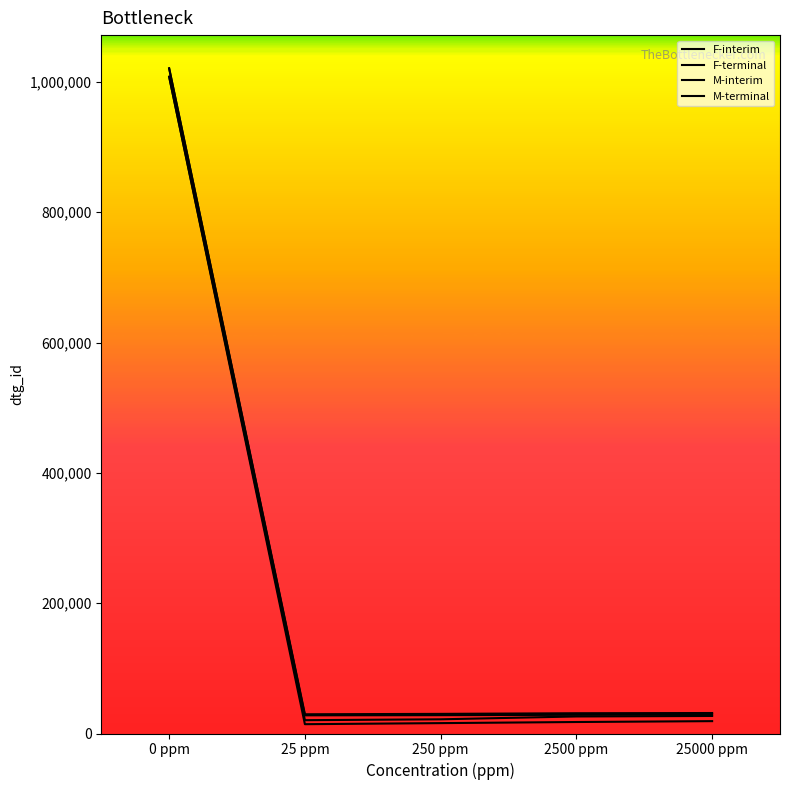

Reading right to left, list all the values displayed in this chart.

F-interim: 31433	31108	30120	29518	1020749
F-terminal: 26924	26150	21788	20438	1007867
M-interim: 29339	28670	28115	27897	1020750
M-terminal: 18979	17633	15933	14297	1007866